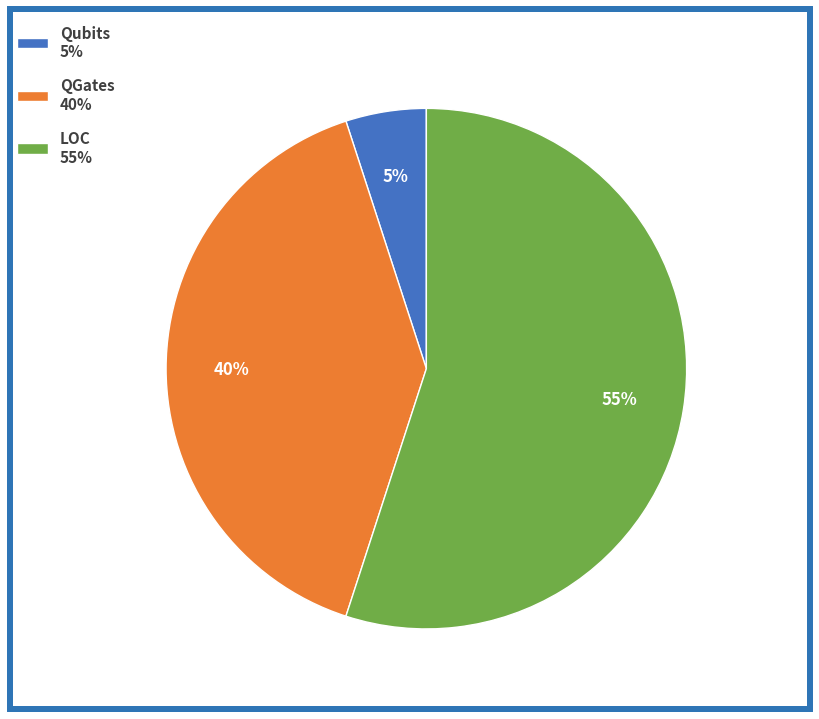

What is the majority slice?

LOC